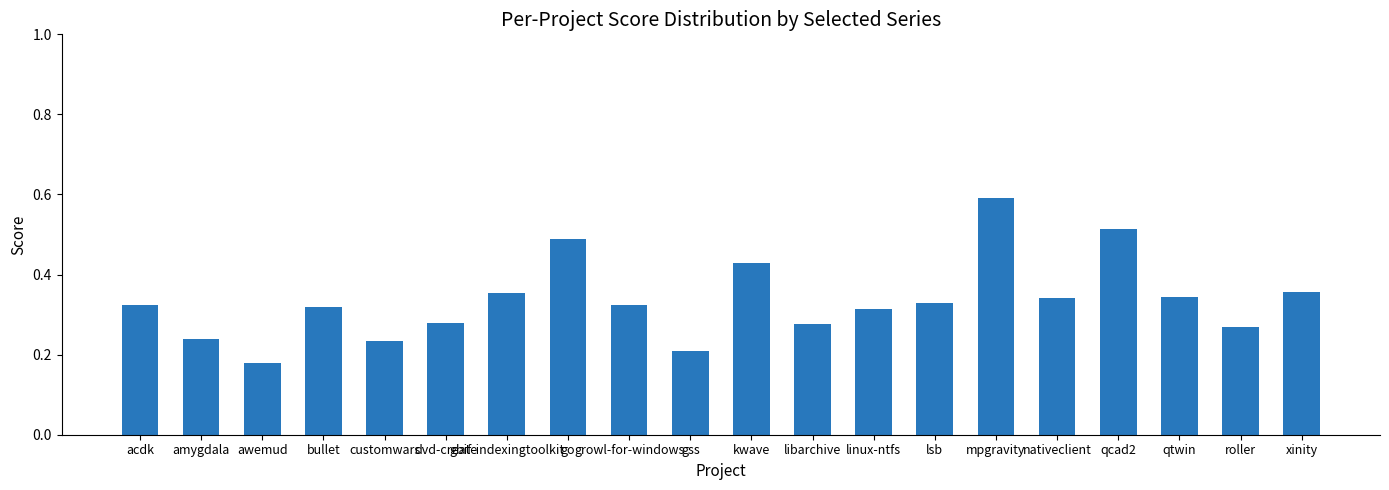

Are the bars horizontal?

No